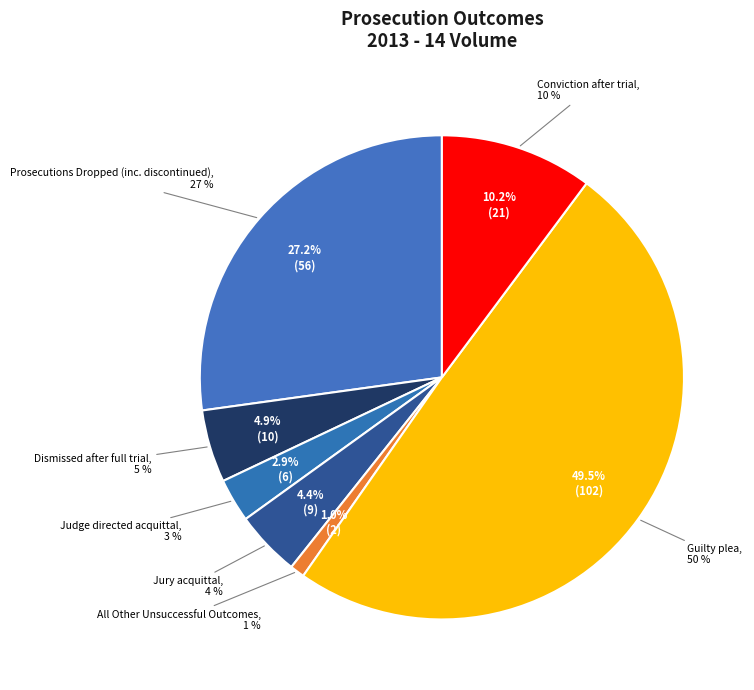

To the nearest percent, what is the difference between the Judge directed
acquittal and Conviction after trial slice percentages?

7%